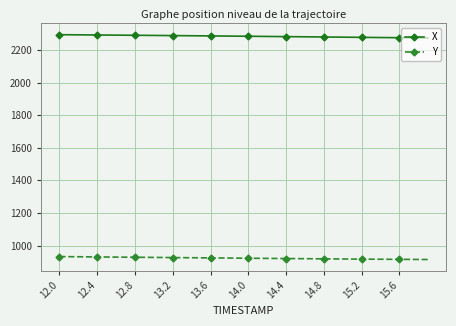

What is the value of the Y point at the 33rd from the left?

916.5